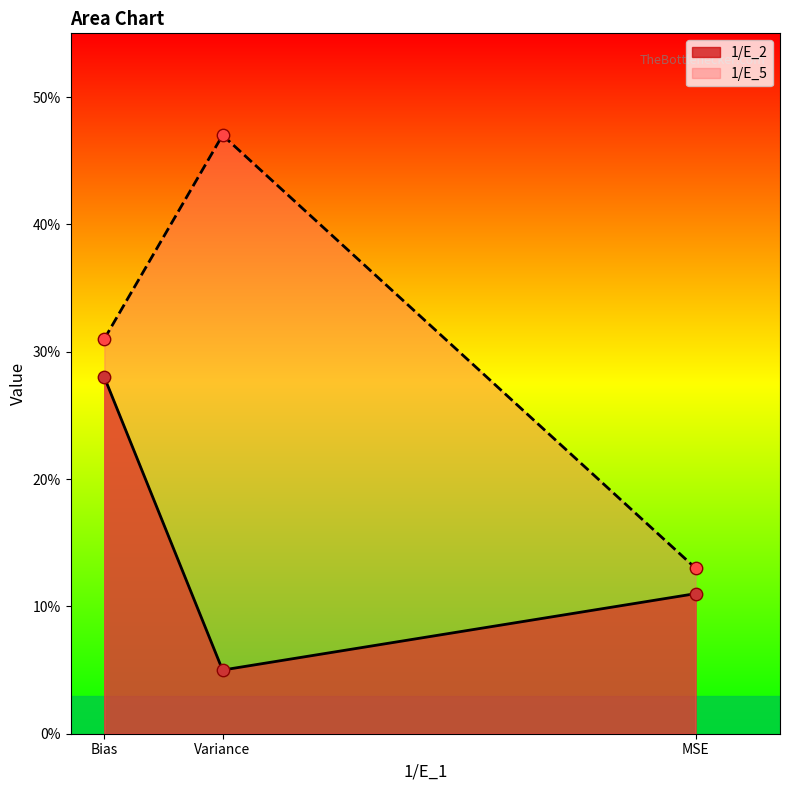

Which series has the widest spread of Y values?

1/E_5